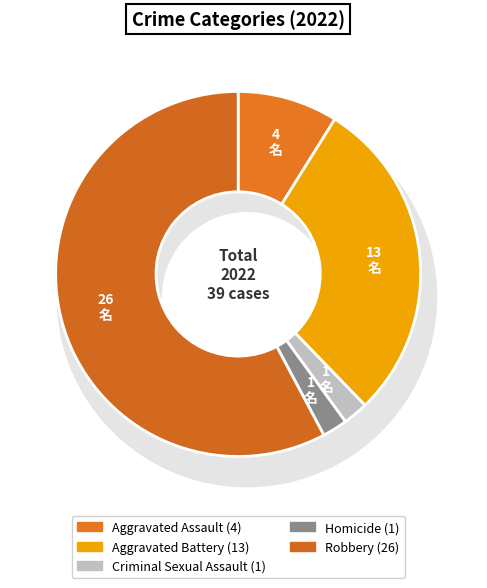

Is there a majority slice in this chart?

Yes